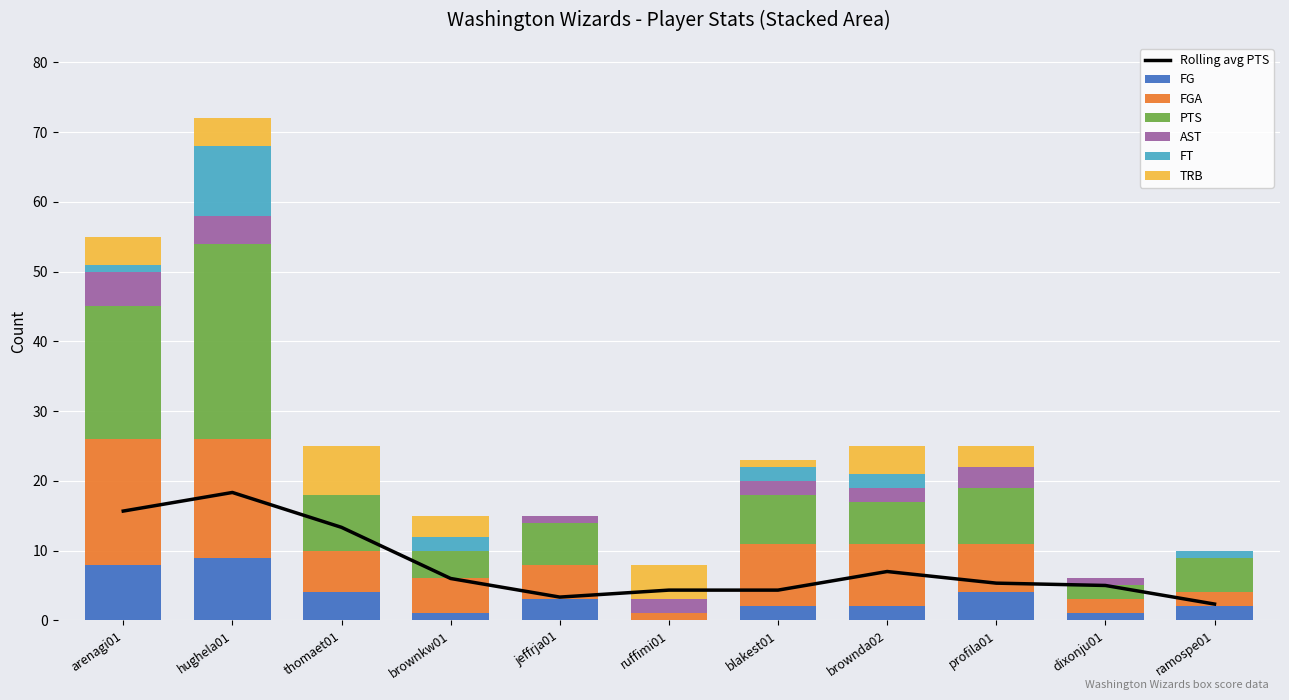

Rank the series at dixonju01 from lowest to highest value.

FT, TRB, FG, AST, FGA, PTS